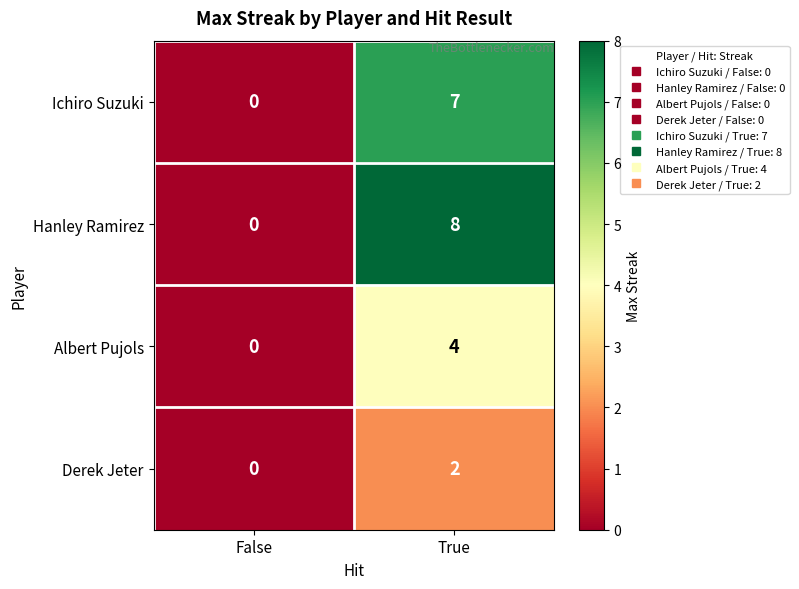

Which label corresponds to the largest value in the chart?

True